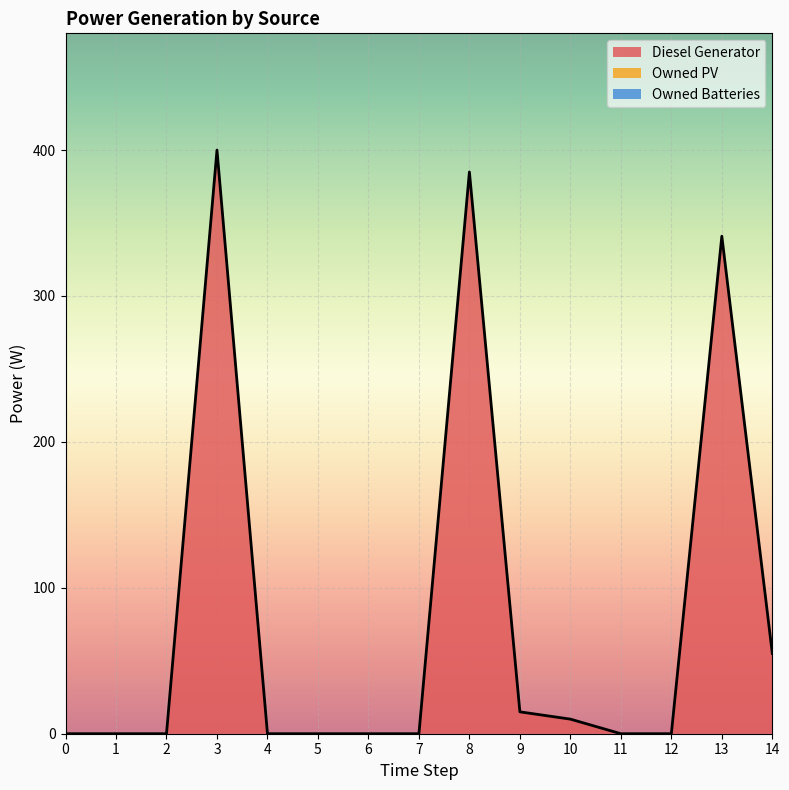

Rank the categories by Diesel Generator value from highest to lowest.

3, 8, 13, 14, 9, 10, 0, 1, 2, 4, 5, 6, 7, 11, 12